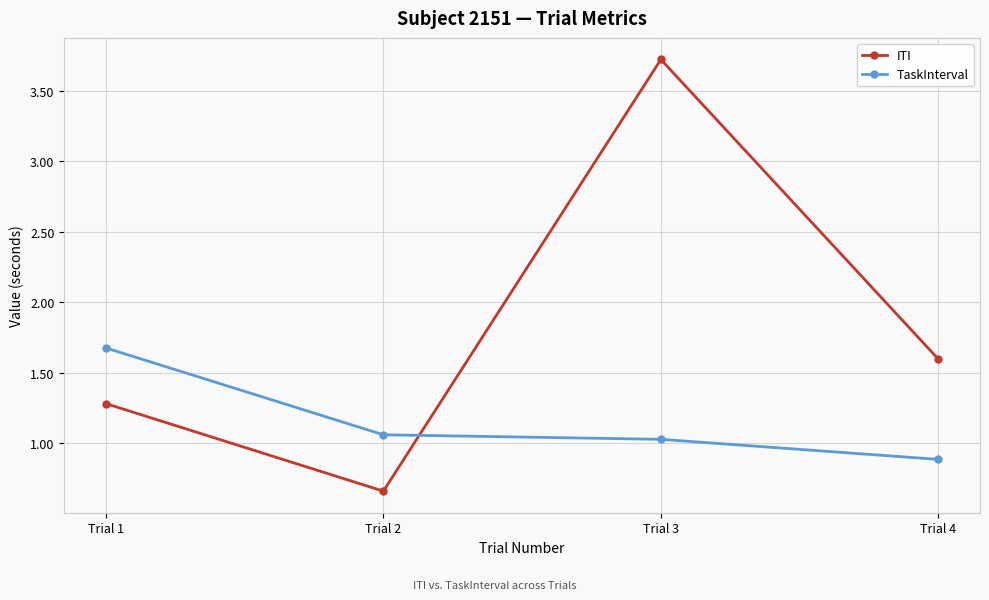

List the series in order of their overall mean, highest first.

ITI, TaskInterval